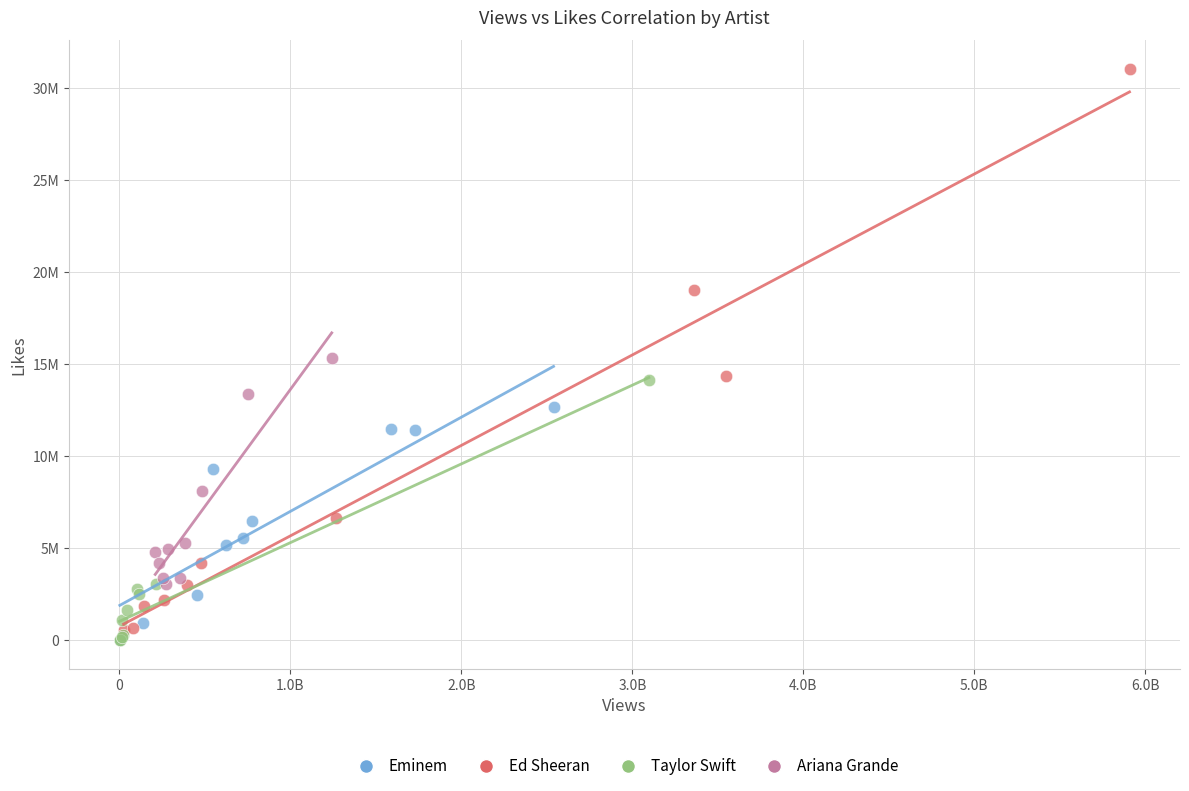

Which series reaches the maximum Y coordinate?

Ed Sheeran